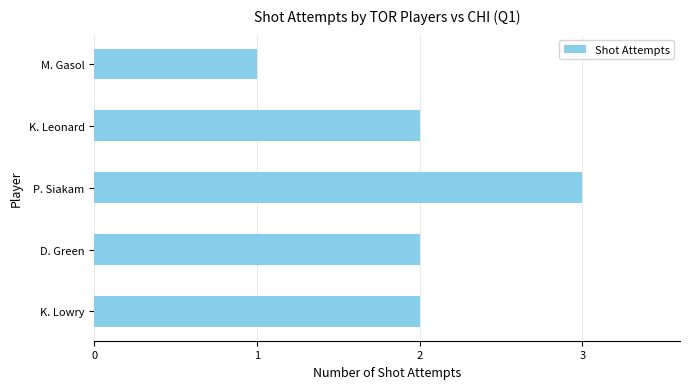

What is the difference between the second highest and minimum values?

1